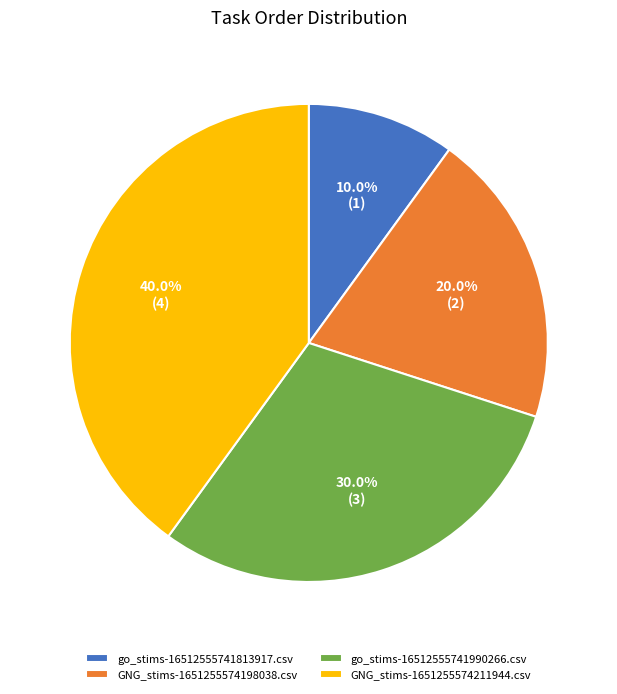

How many slices are in this pie chart?

4